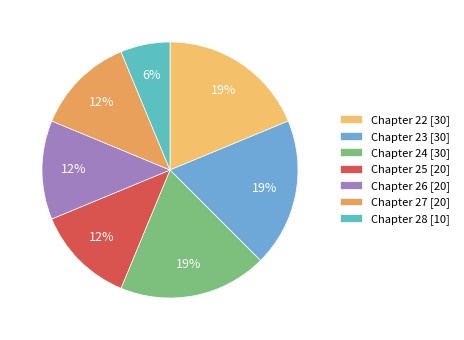

How many slices are in this pie chart?

7